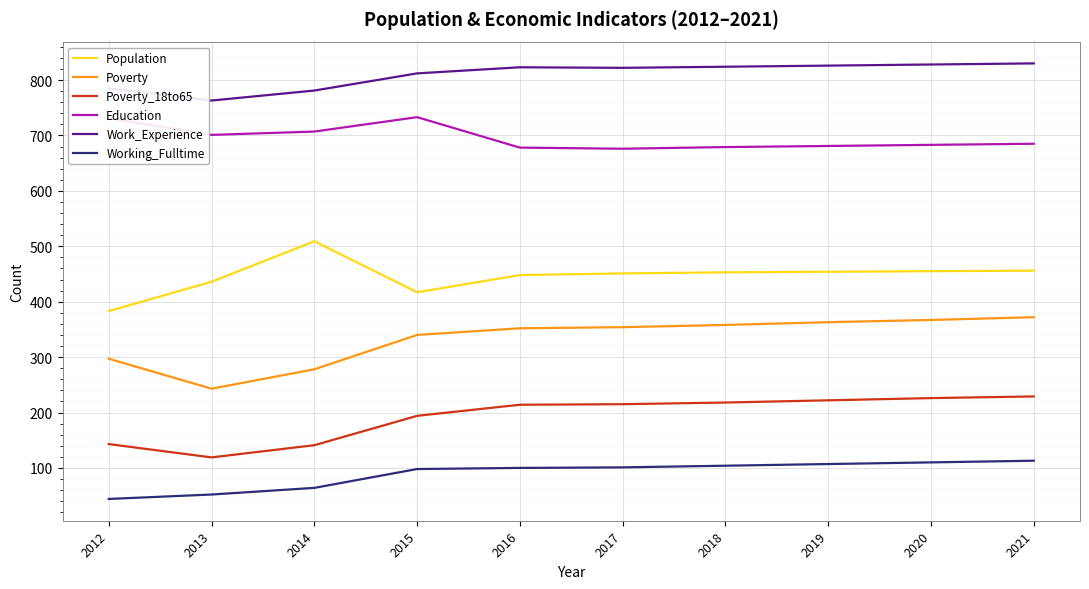

The Poverty series shows 150 at 2014. True or false?

False